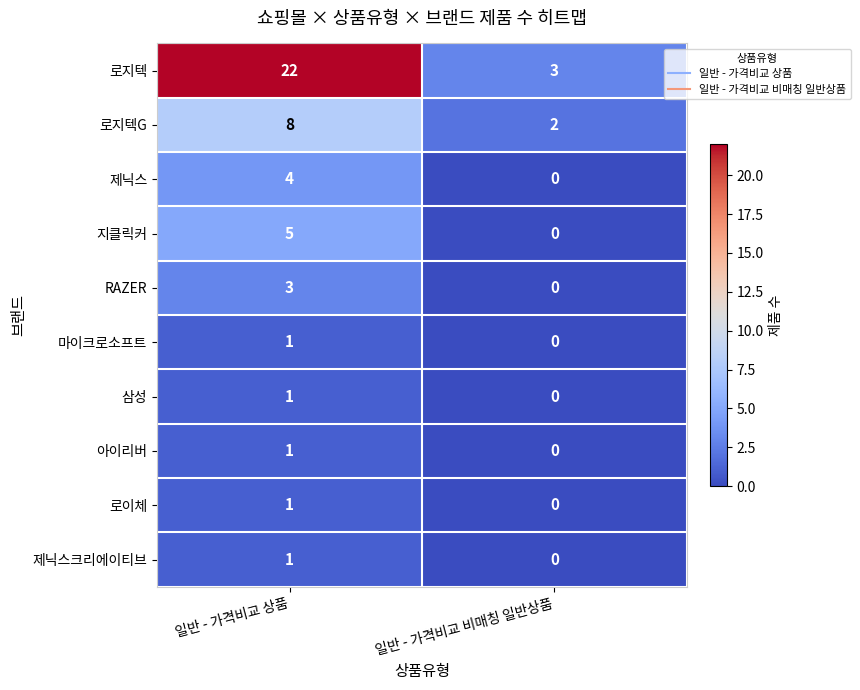

At which label is RAZER closest to 1?

일반 - 가격비교 비매칭 일반상품